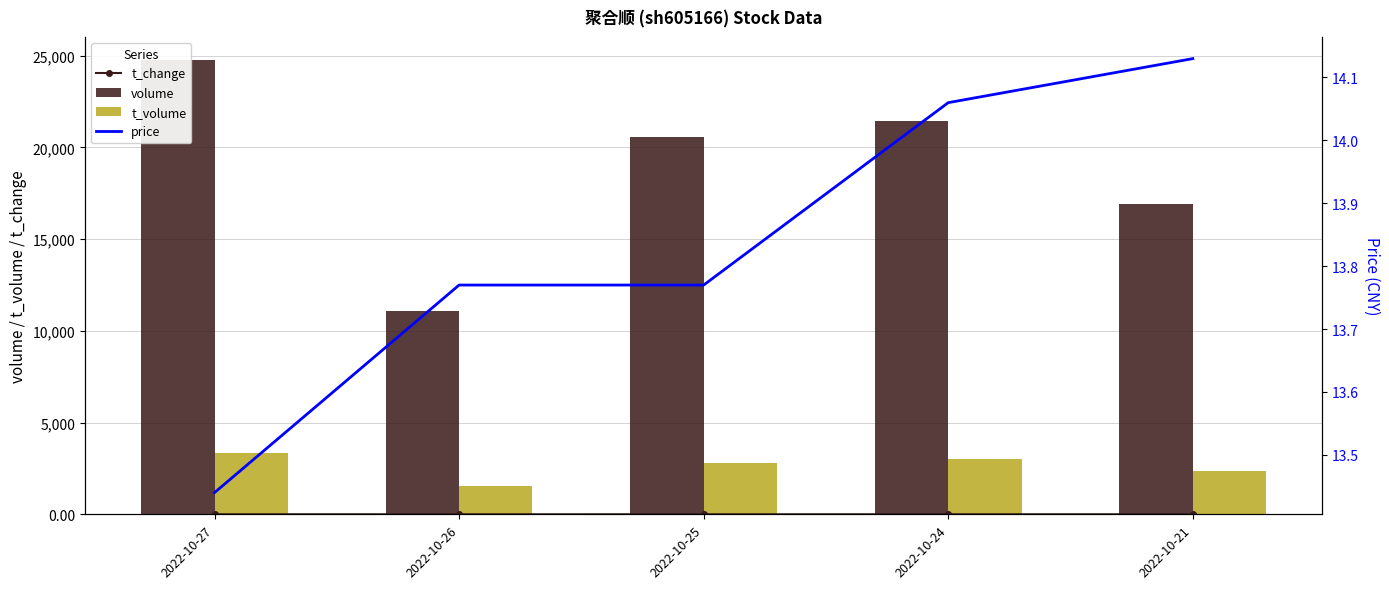

What are all the series names shown in the legend?

t_change, volume, t_volume, price